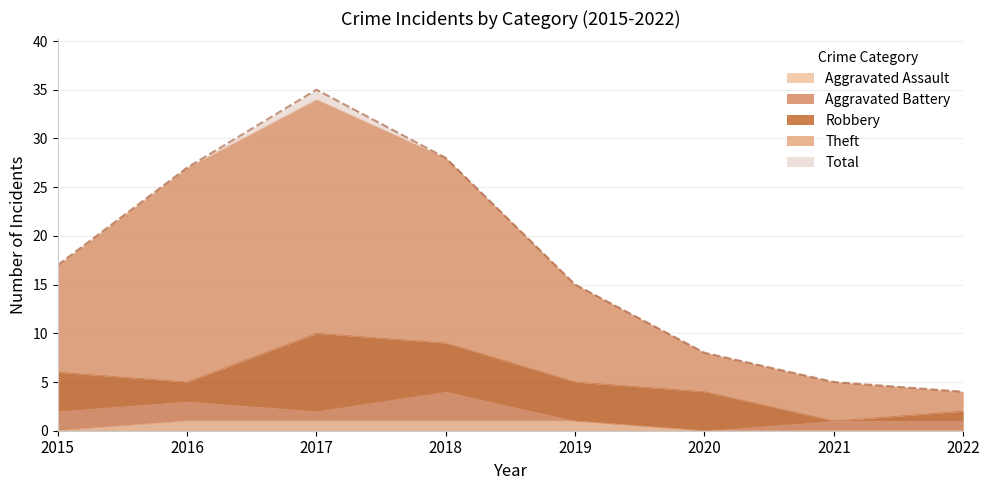

The Total series shows 23 at 2015. True or false?

False